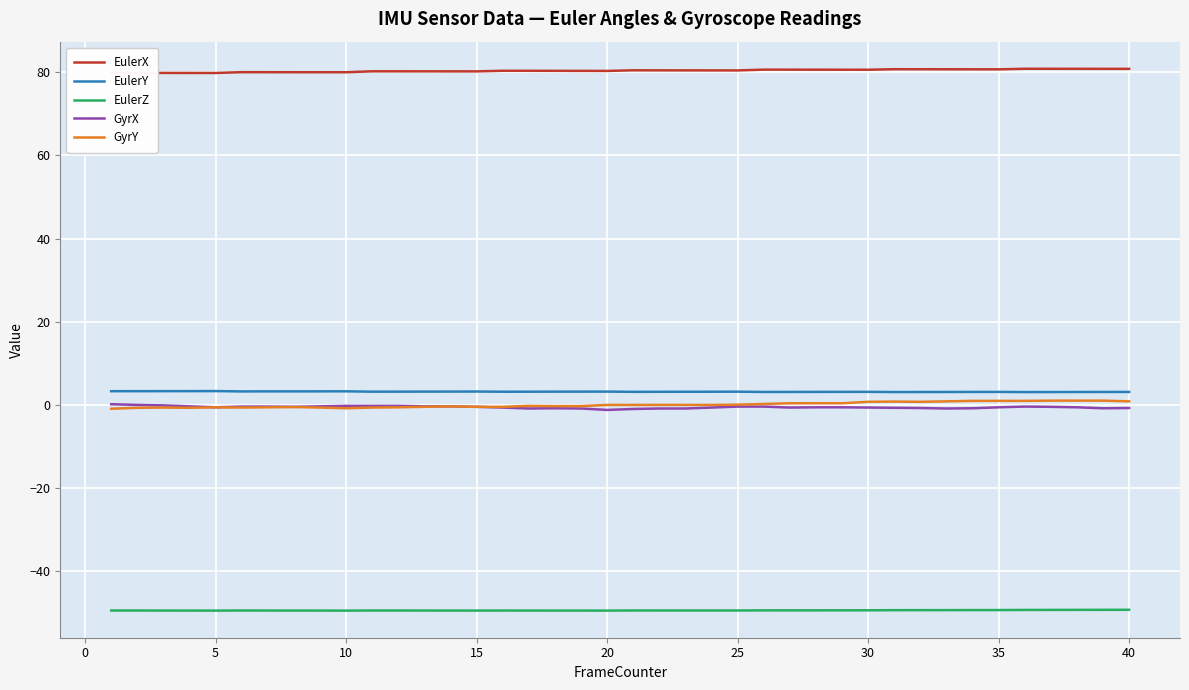

What is the greatest value displayed?

80.8